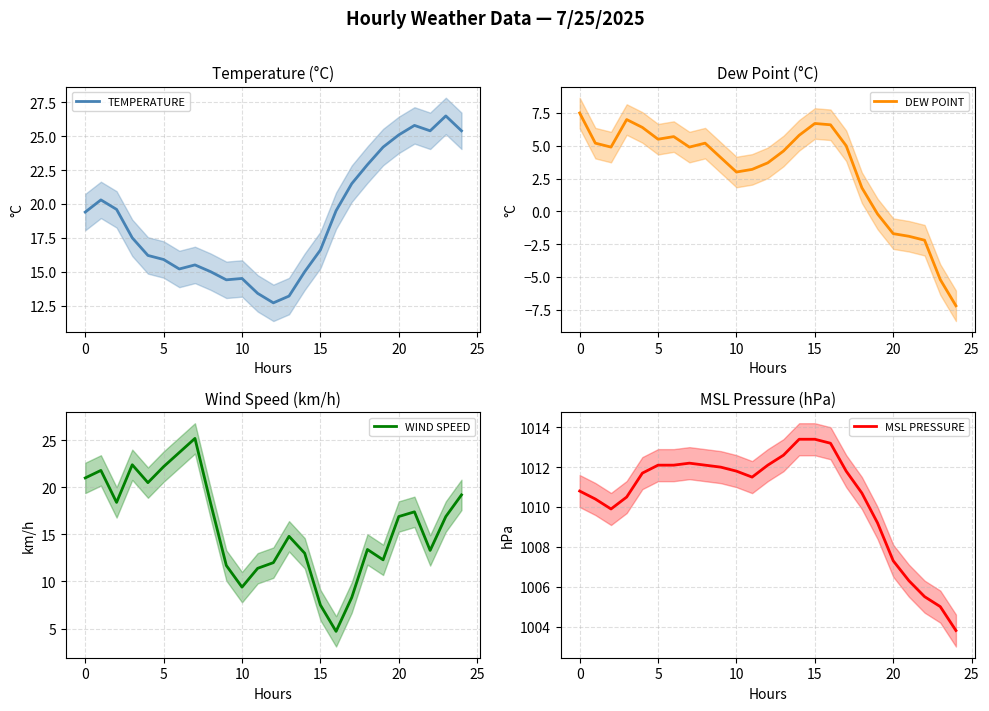

True or false: DEW POINT and MSL PRESSURE intersect in this chart.

False